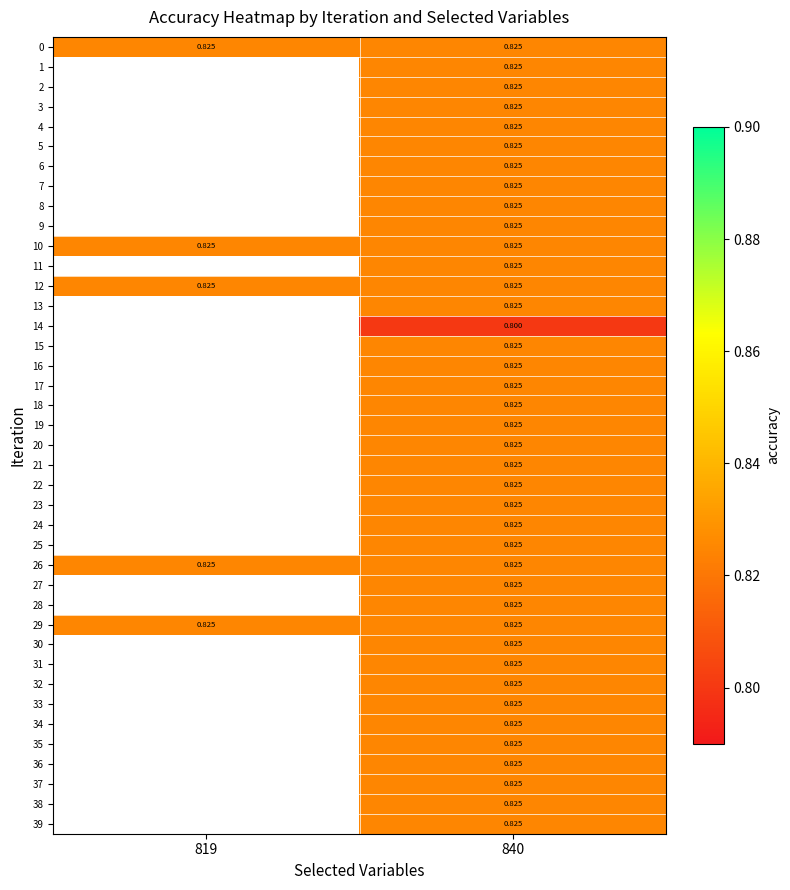

Is the value of 12 at 819 greater than the value of 14 at 840?

Yes